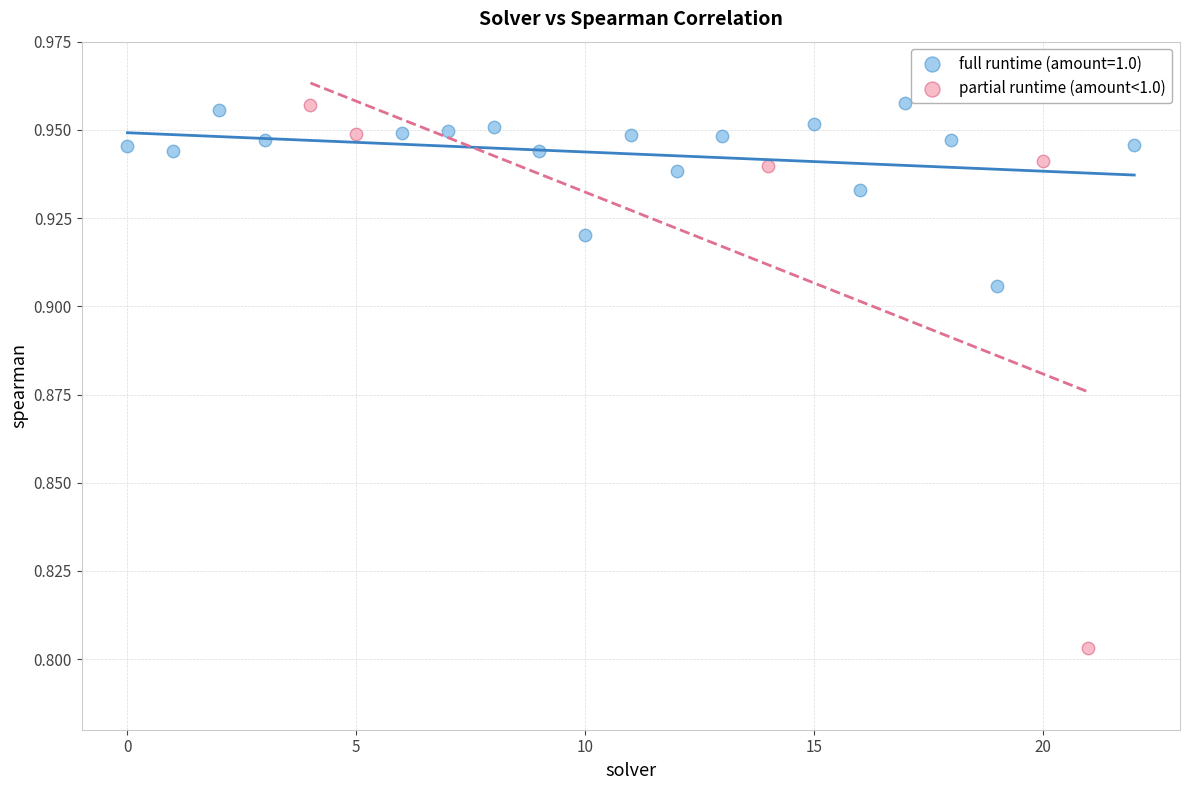

Which series has the largest Y range (max minus min)?

partial runtime (amount<1.0)